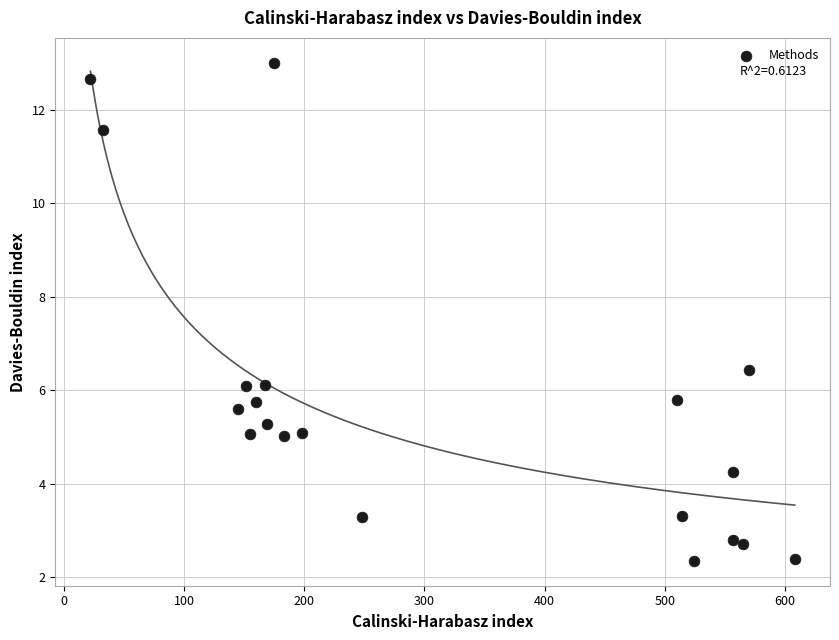

What Y value in the scatter plot is closest to 7?

6.4